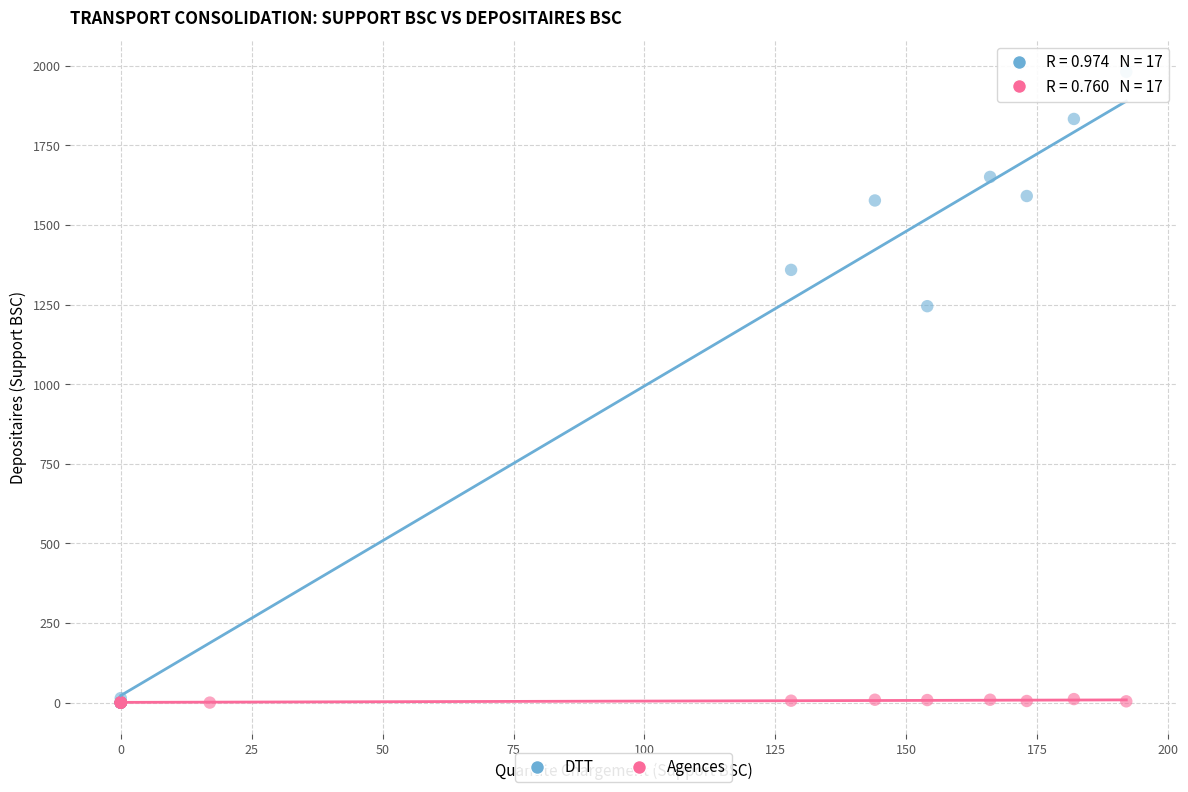

Which series reaches the maximum Y coordinate?

DTT